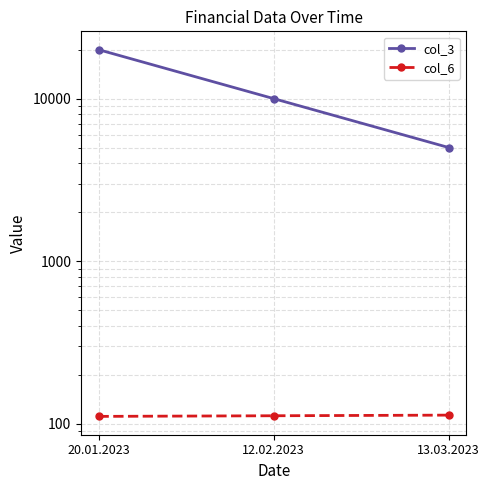

Reading left to right, transcribe all the data shown in this chart.

col_3: 20.01.2023=20000	12.02.2023=10000	13.03.2023=5000
col_6: 20.01.2023=111	12.02.2023=112	13.03.2023=113